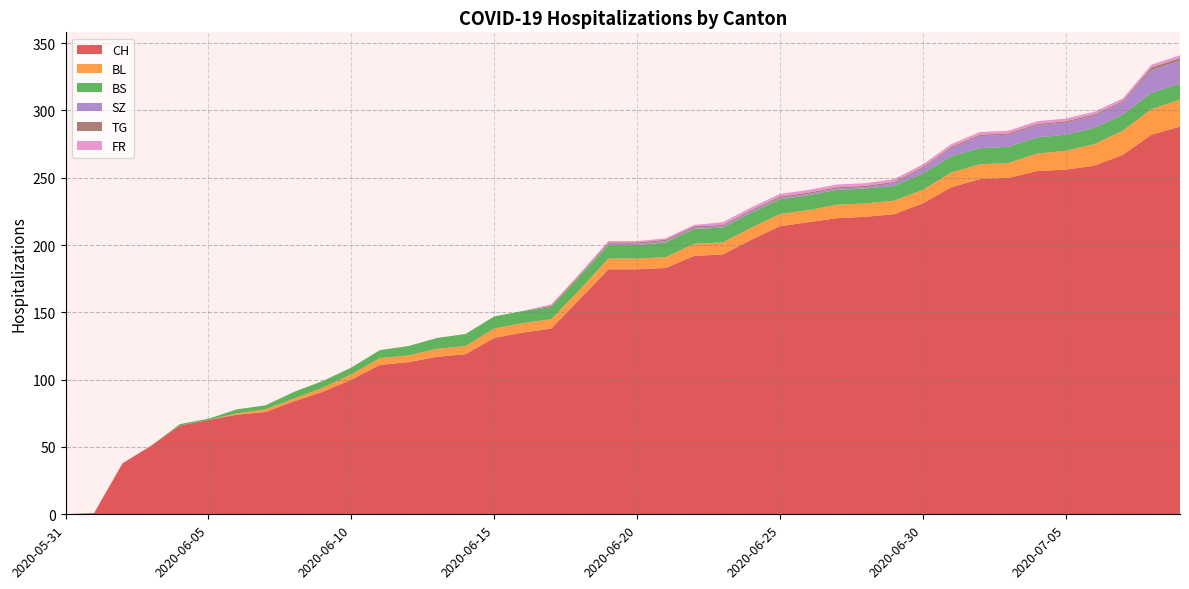

Reading left to right, what are all the values shown in this chart?

CH: 2020-05-31=0	2020-06-01=1	2020-06-02=38	2020-06-03=51	2020-06-04=66	2020-06-05=70	2020-06-06=74	2020-06-07=76	2020-06-08=84	2020-06-09=91	2020-06-10=100	2020-06-11=111	2020-06-12=113	2020-06-13=117	2020-06-14=119	2020-06-15=131	2020-06-16=135	2020-06-17=138	2020-06-18=160	2020-06-19=182	2020-06-20=182	2020-06-21=183	2020-06-22=192	2020-06-23=193	2020-06-24=204	2020-06-25=214	2020-06-26=217	2020-06-27=220	2020-06-28=221	2020-06-29=223	2020-06-30=231	2020-07-01=243	2020-07-02=249	2020-07-03=250	2020-07-04=255	2020-07-05=256	2020-07-06=259	2020-07-07=267	2020-07-08=282	2020-07-09=288
BL: 2020-05-31=0	2020-06-01=0	2020-06-02=0	2020-06-03=0	2020-06-04=0	2020-06-05=0	2020-06-06=1	2020-06-07=2	2020-06-08=2	2020-06-09=3	2020-06-10=4	2020-06-11=5	2020-06-12=5	2020-06-13=6	2020-06-14=6	2020-06-15=7	2020-06-16=7	2020-06-17=7	2020-06-18=7	2020-06-19=8	2020-06-20=8	2020-06-21=8	2020-06-22=9	2020-06-23=9	2020-06-24=9	2020-06-25=9	2020-06-26=9	2020-06-27=10	2020-06-28=10	2020-06-29=10	2020-06-30=10	2020-07-01=11	2020-07-02=11	2020-07-03=11	2020-07-04=13	2020-07-05=14	2020-07-06=16	2020-07-07=18	2020-07-08=19	2020-07-09=20
BS: 2020-05-31=0	2020-06-01=0	2020-06-02=0	2020-06-03=0	2020-06-04=1	2020-06-05=1	2020-06-06=3	2020-06-07=3	2020-06-08=5	2020-06-09=5	2020-06-10=5	2020-06-11=6	2020-06-12=7	2020-06-13=8	2020-06-14=9	2020-06-15=9	2020-06-16=9	2020-06-17=9	2020-06-18=10	2020-06-19=10	2020-06-20=10	2020-06-21=11	2020-06-22=11	2020-06-23=11	2020-06-24=11	2020-06-25=11	2020-06-26=11	2020-06-27=11	2020-06-28=11	2020-06-29=11	2020-06-30=12	2020-07-01=12	2020-07-02=12	2020-07-03=12	2020-07-04=12	2020-07-05=12	2020-07-06=12	2020-07-07=12	2020-07-08=12	2020-07-09=12
SZ: 2020-05-31=0	2020-06-01=0	2020-06-02=0	2020-06-03=0	2020-06-04=0	2020-06-05=0	2020-06-06=0	2020-06-07=0	2020-06-08=0	2020-06-09=0	2020-06-10=0	2020-06-11=0	2020-06-12=0	2020-06-13=0	2020-06-14=0	2020-06-15=0	2020-06-16=0	2020-06-17=0	2020-06-18=0	2020-06-19=1	2020-06-20=1	2020-06-21=1	2020-06-22=1	2020-06-23=1	2020-06-24=1	2020-06-25=1	2020-06-26=1	2020-06-27=1	2020-06-28=1	2020-06-29=2	2020-06-30=4	2020-07-01=6	2020-07-02=9	2020-07-03=9	2020-07-04=9	2020-07-05=9	2020-07-06=9	2020-07-07=9	2020-07-08=17	2020-07-09=17
TG: 2020-05-31=0	2020-06-01=0	2020-06-02=0	2020-06-03=0	2020-06-04=0	2020-06-05=0	2020-06-06=0	2020-06-07=0	2020-06-08=0	2020-06-09=0	2020-06-10=0	2020-06-11=0	2020-06-12=0	2020-06-13=0	2020-06-14=0	2020-06-15=0	2020-06-16=0	2020-06-17=1	2020-06-18=1	2020-06-19=1	2020-06-20=1	2020-06-21=1	2020-06-22=1	2020-06-23=1	2020-06-24=1	2020-06-25=1	2020-06-26=1	2020-06-27=1	2020-06-28=1	2020-06-29=1	2020-06-30=1	2020-07-01=1	2020-07-02=1	2020-07-03=1	2020-07-04=1	2020-07-05=1	2020-07-06=1	2020-07-07=1	2020-07-08=2	2020-07-09=2
FR: 2020-05-31=0	2020-06-01=0	2020-06-02=0	2020-06-03=0	2020-06-04=0	2020-06-05=0	2020-06-06=0	2020-06-07=0	2020-06-08=0	2020-06-09=0	2020-06-10=0	2020-06-11=0	2020-06-12=0	2020-06-13=0	2020-06-14=0	2020-06-15=0	2020-06-16=0	2020-06-17=1	2020-06-18=1	2020-06-19=1	2020-06-20=1	2020-06-21=1	2020-06-22=1	2020-06-23=2	2020-06-24=2	2020-06-25=2	2020-06-26=2	2020-06-27=2	2020-06-28=2	2020-06-29=2	2020-06-30=2	2020-07-01=2	2020-07-02=2	2020-07-03=2	2020-07-04=2	2020-07-05=2	2020-07-06=2	2020-07-07=2	2020-07-08=2	2020-07-09=2